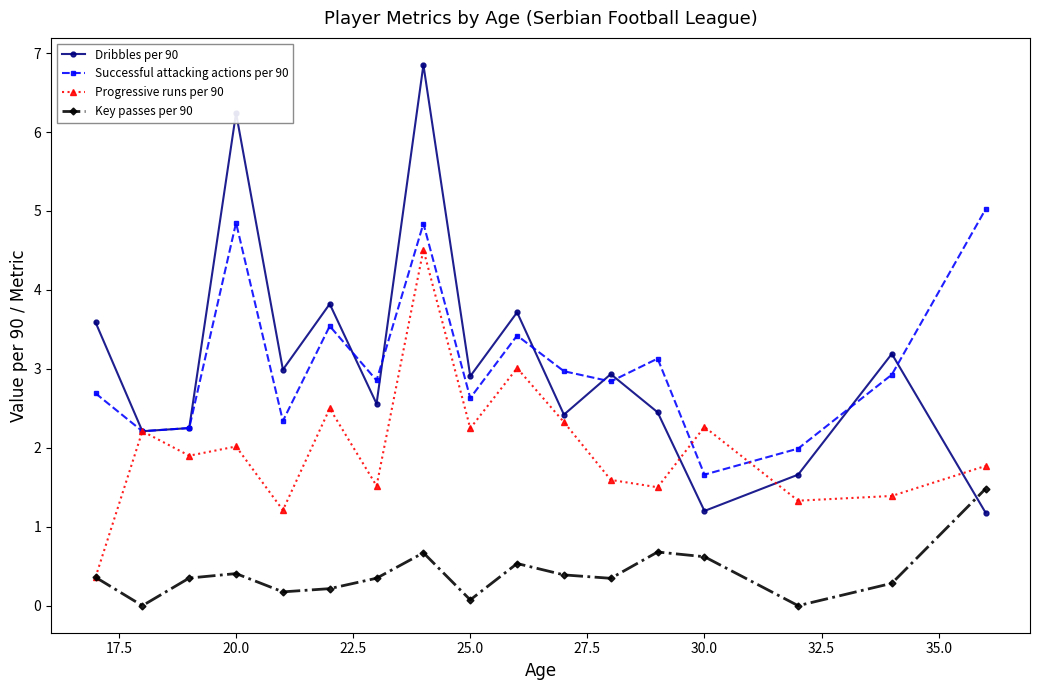

What is the value of the Progressive runs per 90 point at the 14th from the left?

2.3